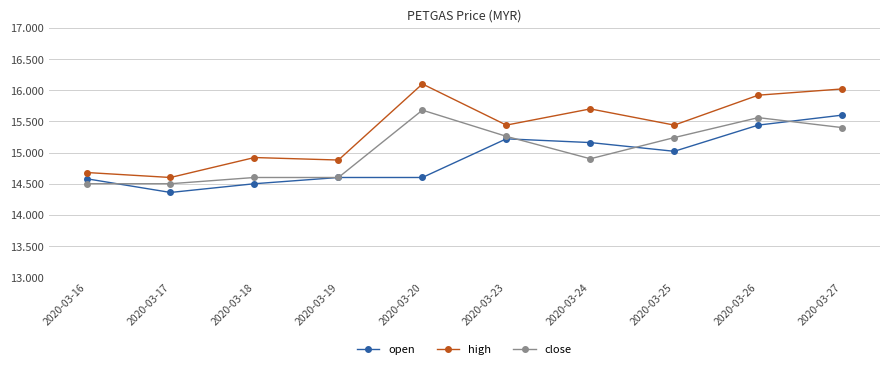

What is the difference between the maximum and minimum values in the close series?

1.2